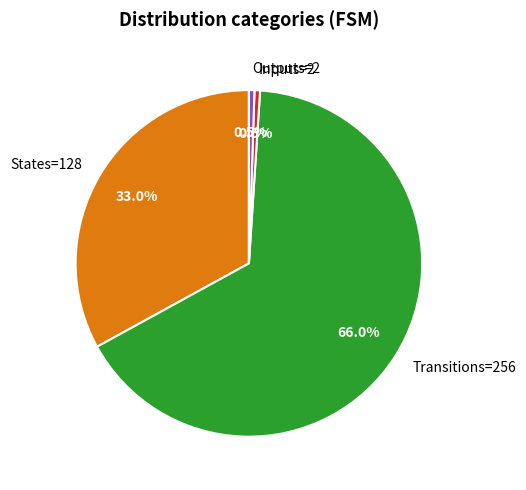

Which has a higher value, Inputs=2 or States=128?

States=128